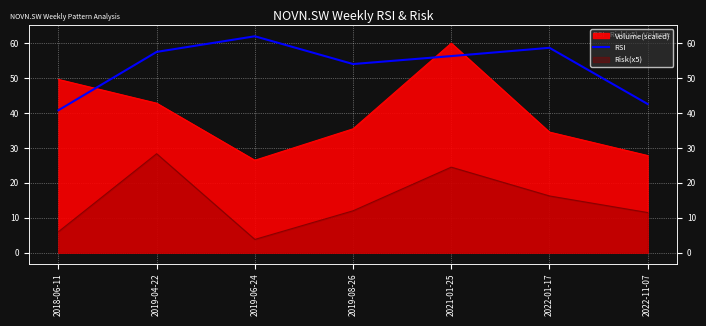

The chart shows a value of 90.3 at 2021-01-25. True or false?

False